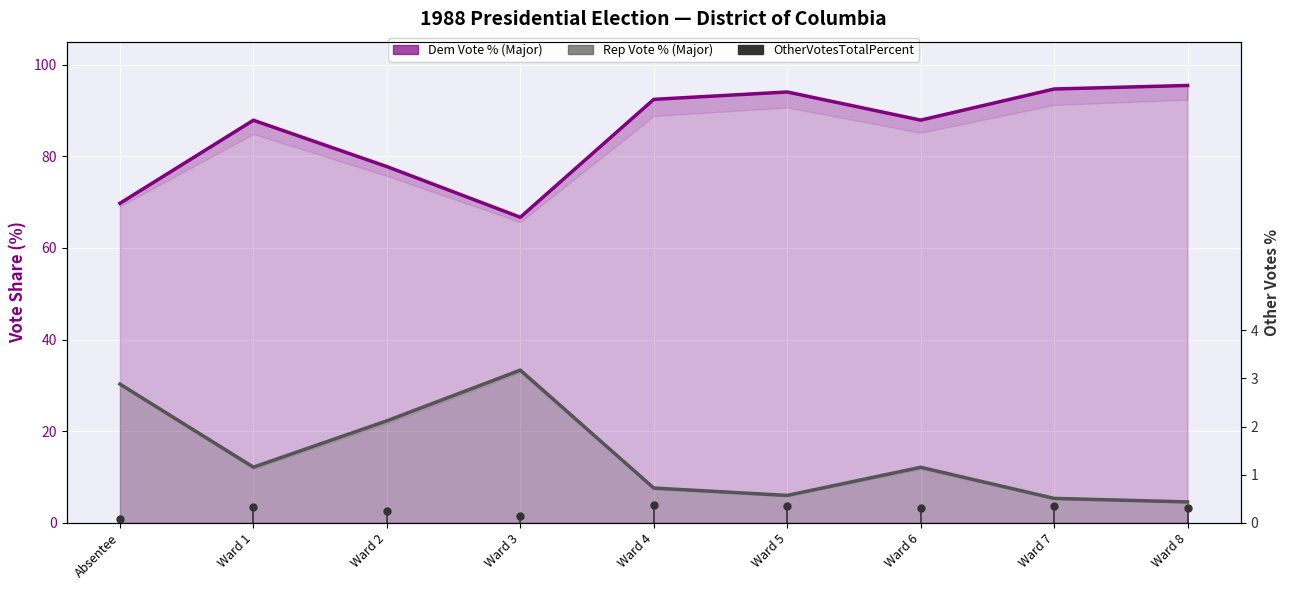

What is the highest value of the RepVotesMajorPercent line series?

33.3